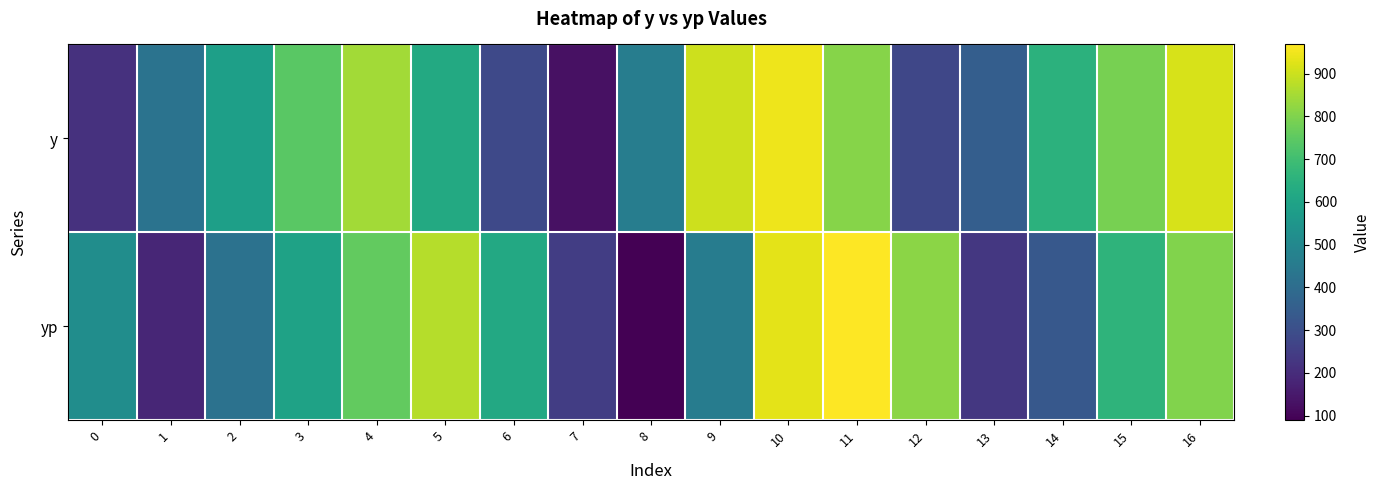

What is the spread (max minus min) of values at 3?

145.8